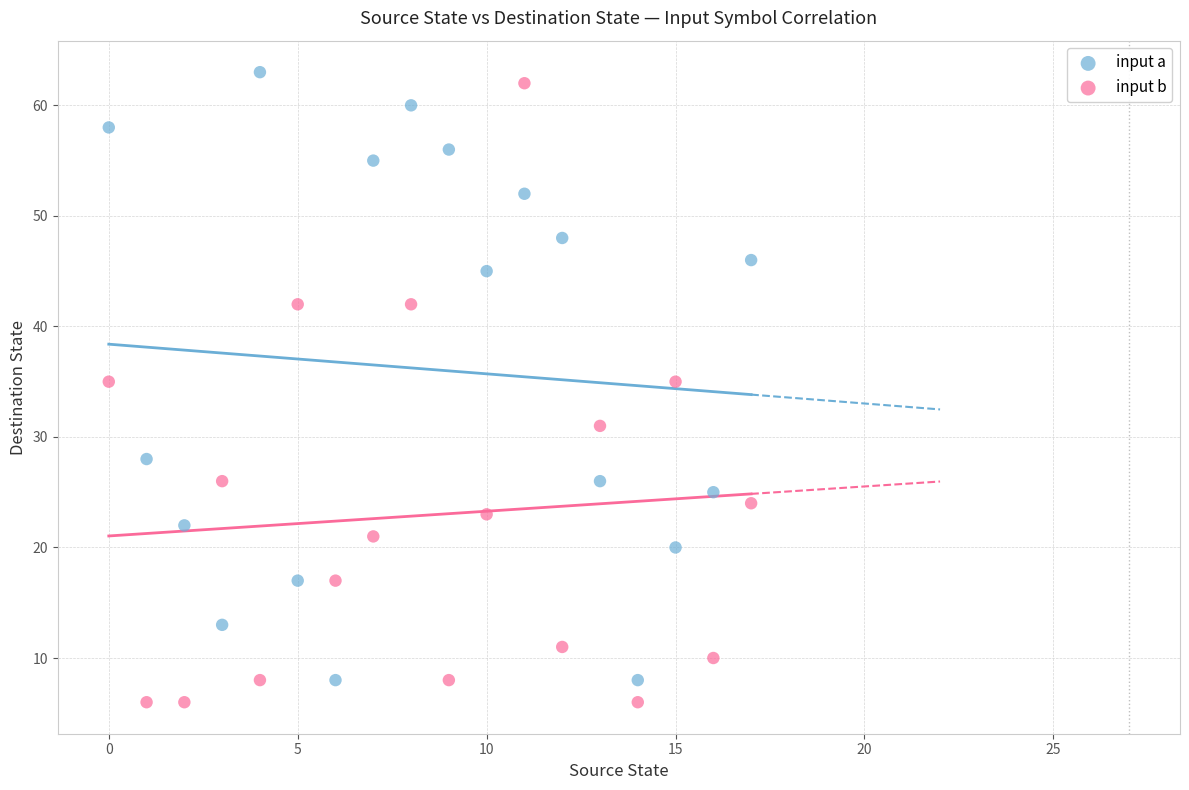

Which series reaches the minimum Y coordinate?

input b